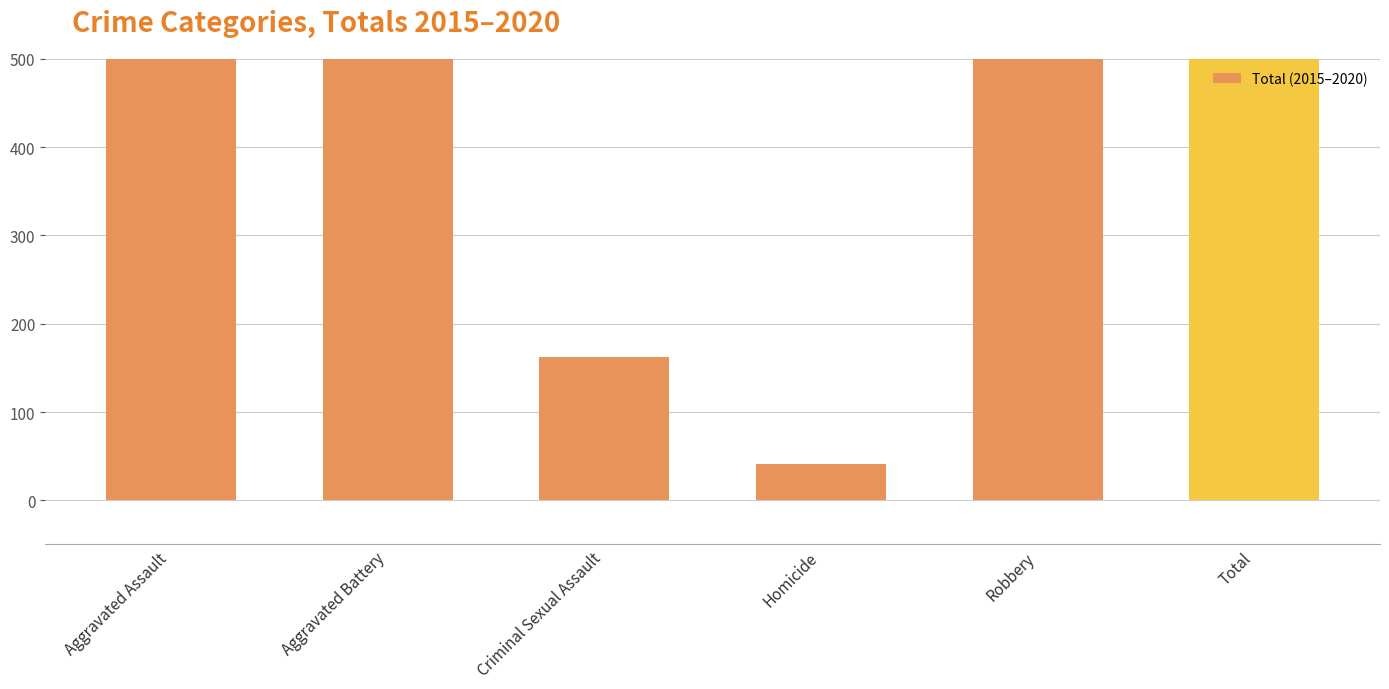

What is the label of the 3rd bar from the left?

Criminal Sexual Assault